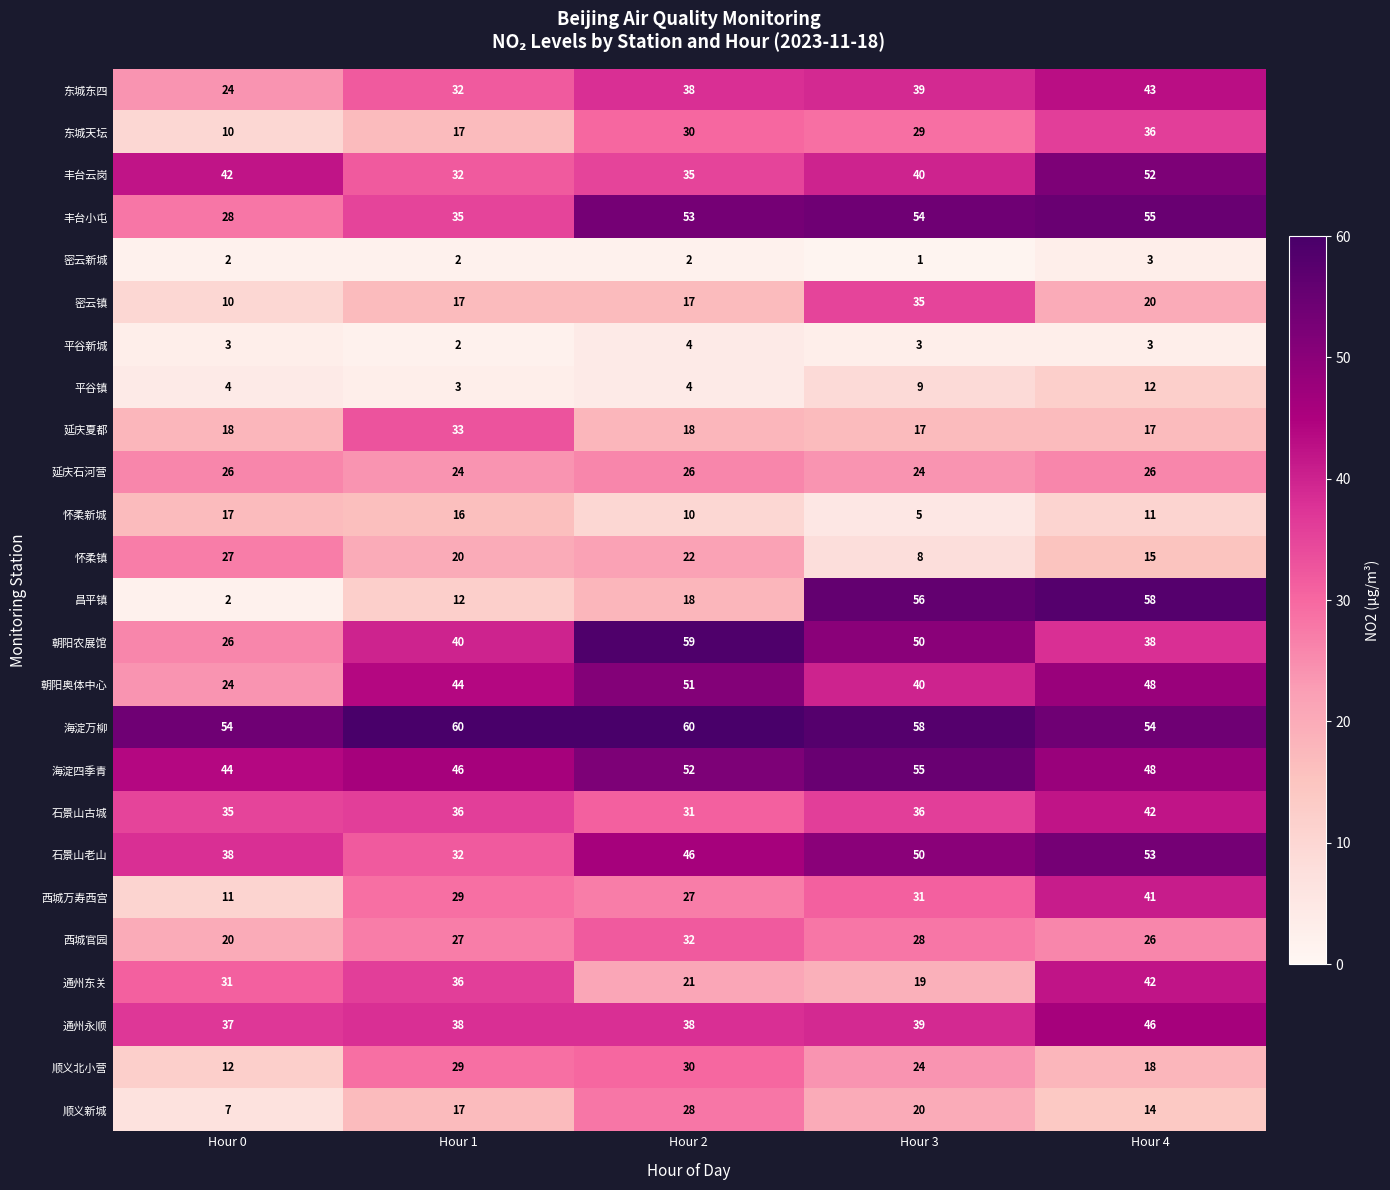

At which label is 昌平镇 closest to 30?

Hour 2